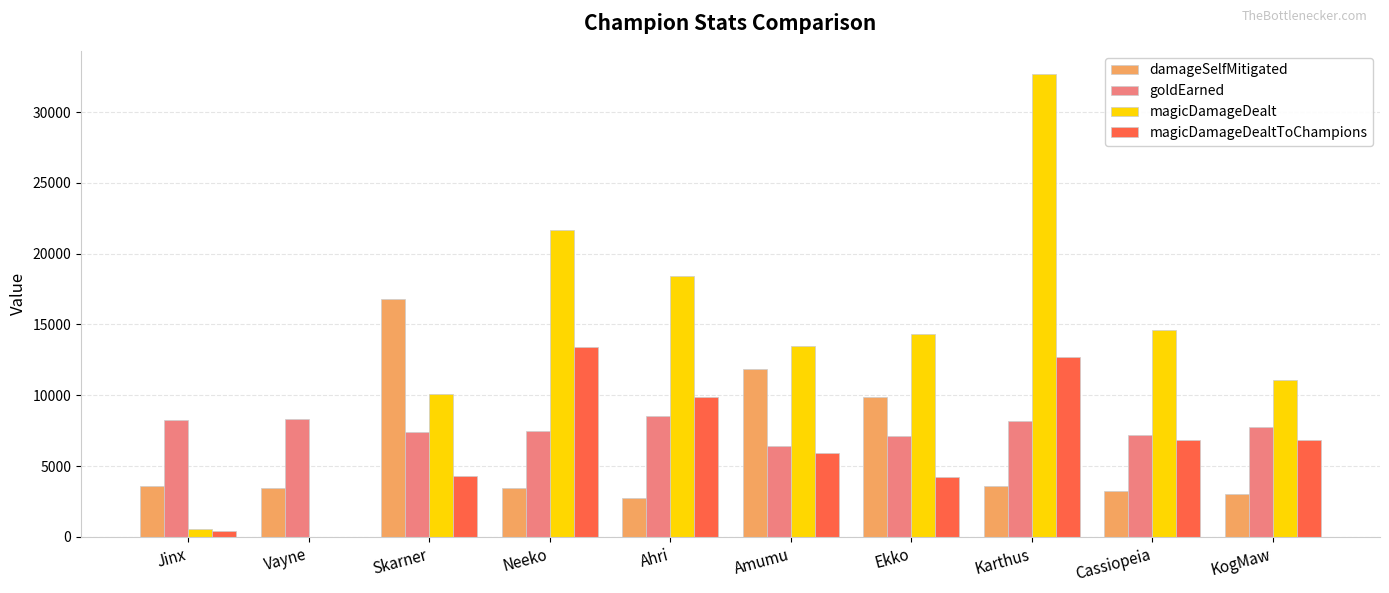

What is the spread (max minus min) of values at Skarner?

12480